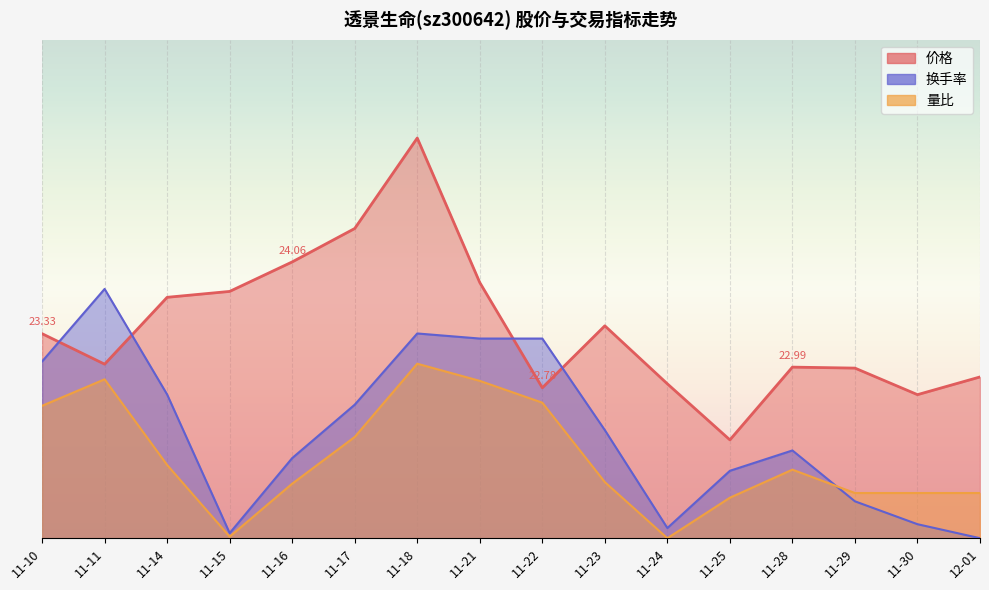

How many series are shown in this chart?

3